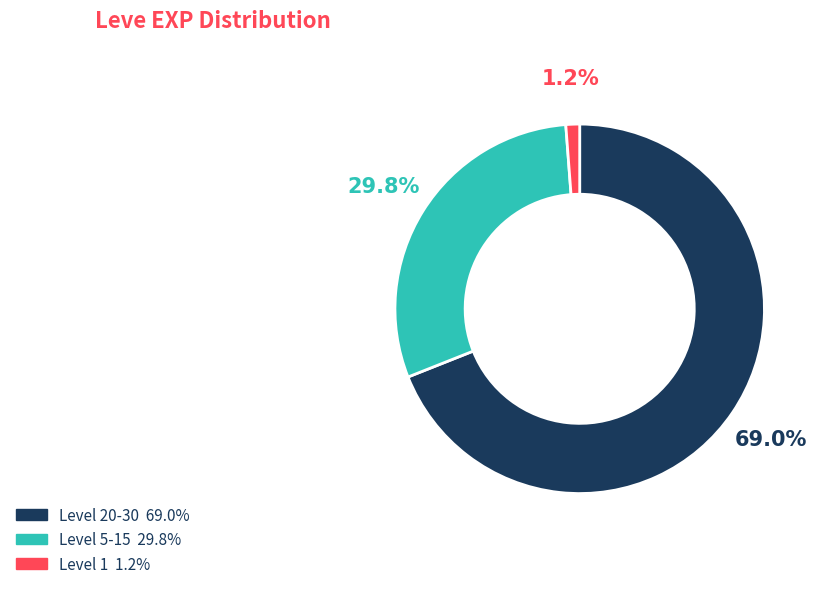

Does any single category account for the majority?

Yes